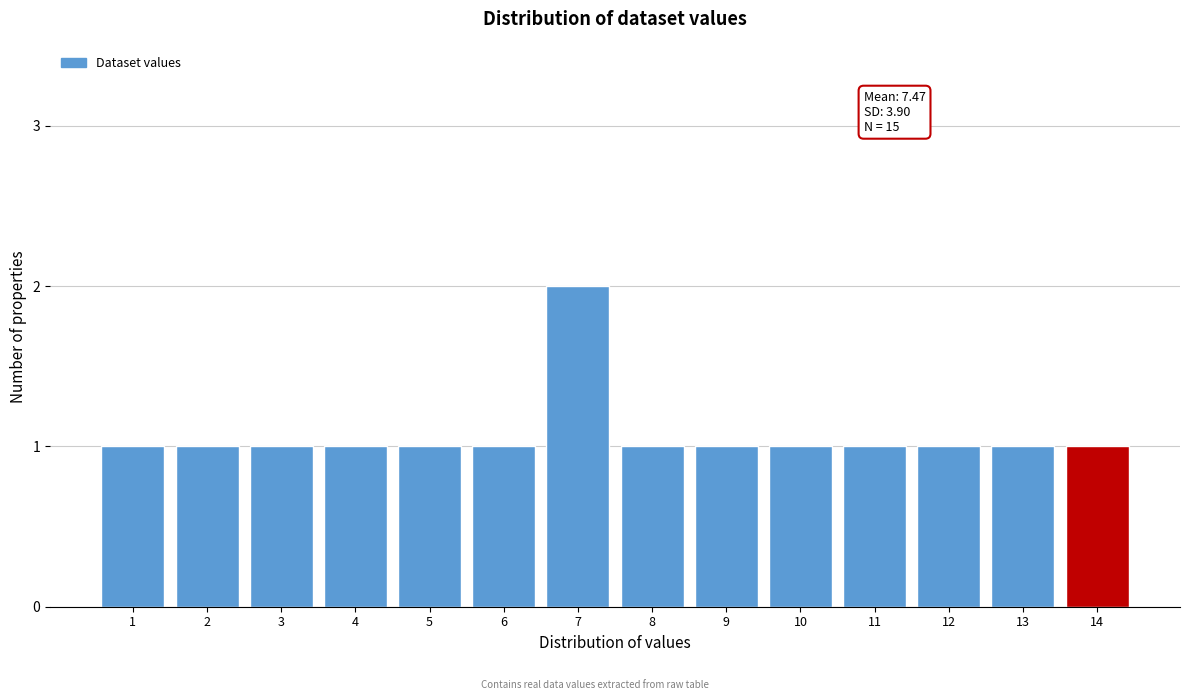

Reading right to left, transcribe all the data shown in this chart.

14=1	13=1	12=1	11=1	10=1	9=1	8=1	7=2	6=1	5=1	4=1	3=1	2=1	1=1